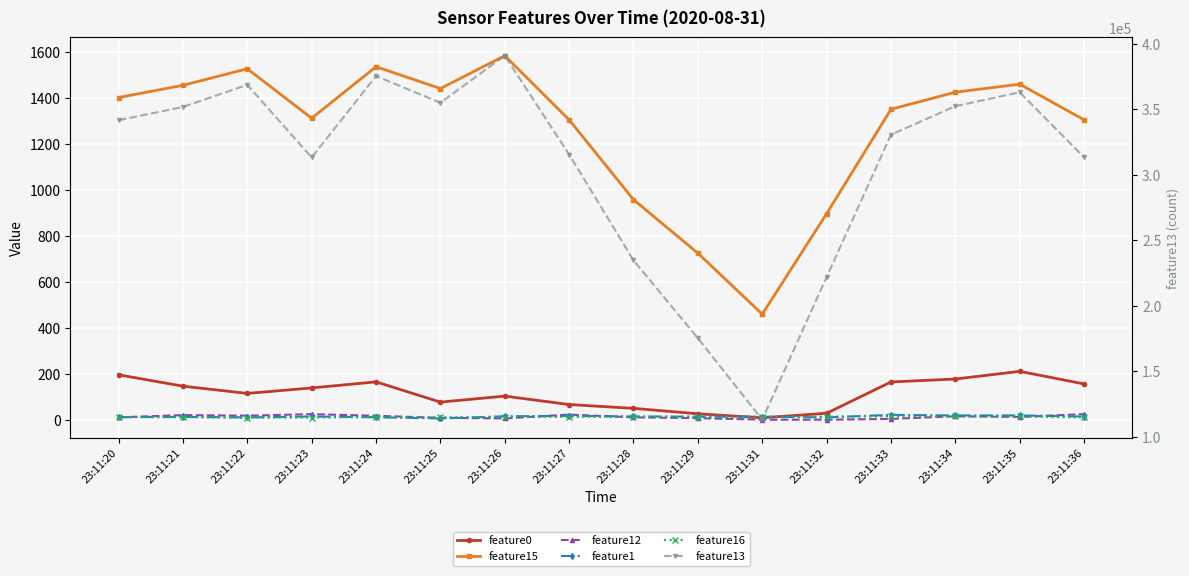

What is the value of the feature1 point at the 1st from the left?

11.2